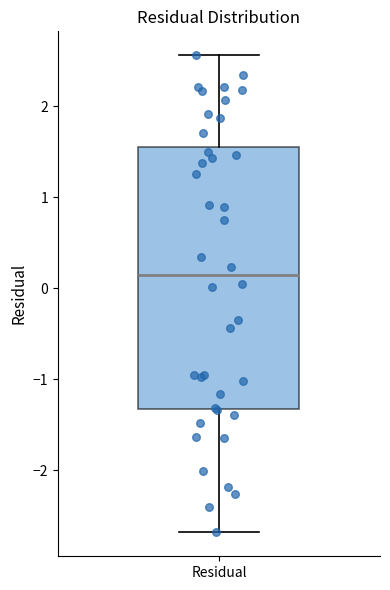

Where is the upper edge of the box for Residual on the y-axis? The values are not printed on the chart, so give them approximately, as read against the axis.

1.6